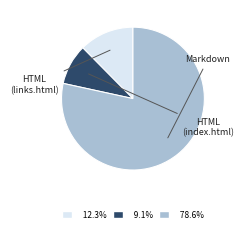

Is there a majority slice in this chart?

Yes